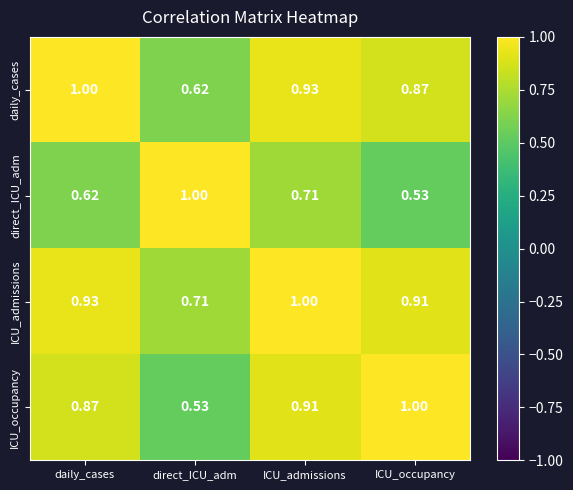

Rank the categories by daily_cases value from lowest to highest.

direct_ICU_adm, ICU_occupancy, ICU_admissions, daily_cases